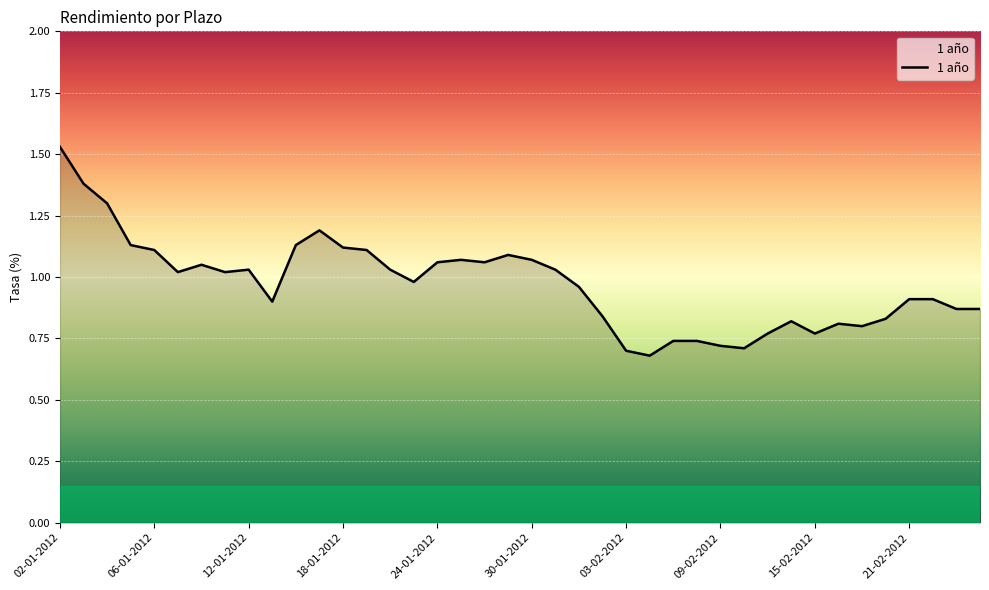

What is the smallest value displayed?

0.7